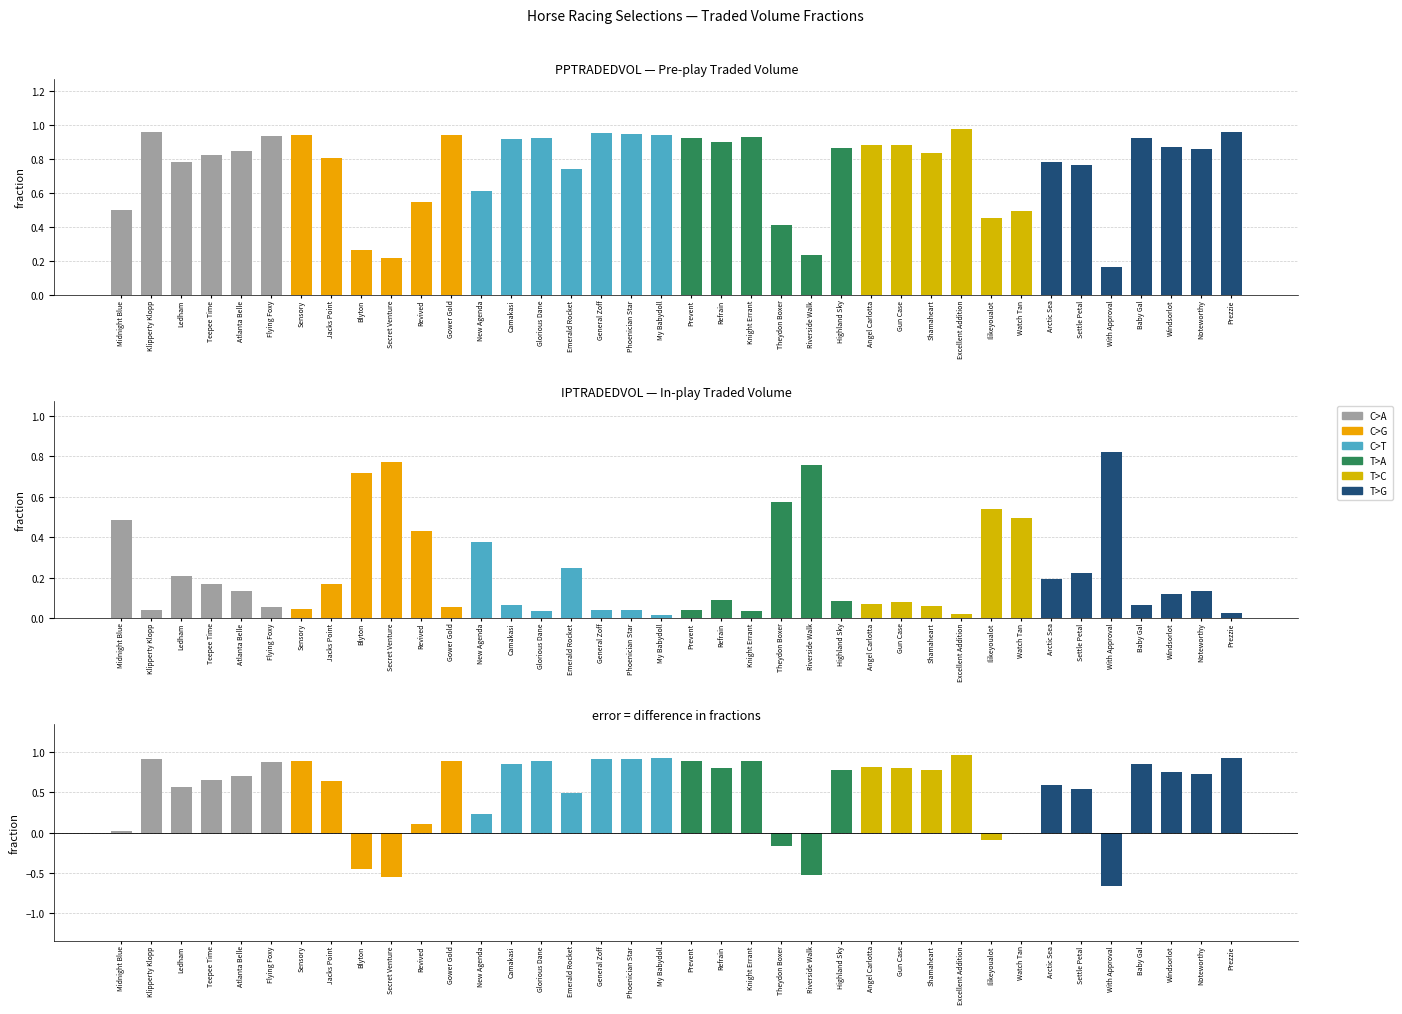

Reading right to left, what are all the values shown in this chart?

PPTRADEDVOL: 1.0	0.9	0.9	0.9	0.2	0.8	0.8	0.5	0.5	1.0	0.8	0.9	0.9	0.9	0.2	0.4	0.9	0.9	0.9	0.9	1.0	1.0	0.7	0.9	0.9	0.6	0.9	0.5	0.2	0.3	0.8	0.9	0.9	0.8	0.8	0.8	1.0	0.5
IPTRADEDVOL: 0.0	0.1	0.1	0.1	0.8	0.2	0.2	0.5	0.5	0.0	0.1	0.1	0.1	0.1	0.8	0.6	0.0	0.1	0.0	0.0	0.0	0.0	0.2	0.0	0.1	0.4	0.1	0.4	0.8	0.7	0.2	0.0	0.1	0.1	0.2	0.2	0.0	0.5
Difference: 0.9	0.7	0.7	0.9	-0.7	0.5	0.6	0.0	-0.1	1.0	0.8	0.8	0.8	0.8	-0.5	-0.2	0.9	0.8	0.9	0.9	0.9	0.9	0.5	0.9	0.9	0.2	0.9	0.1	-0.6	-0.4	0.6	0.9	0.9	0.7	0.7	0.6	0.9	0.0